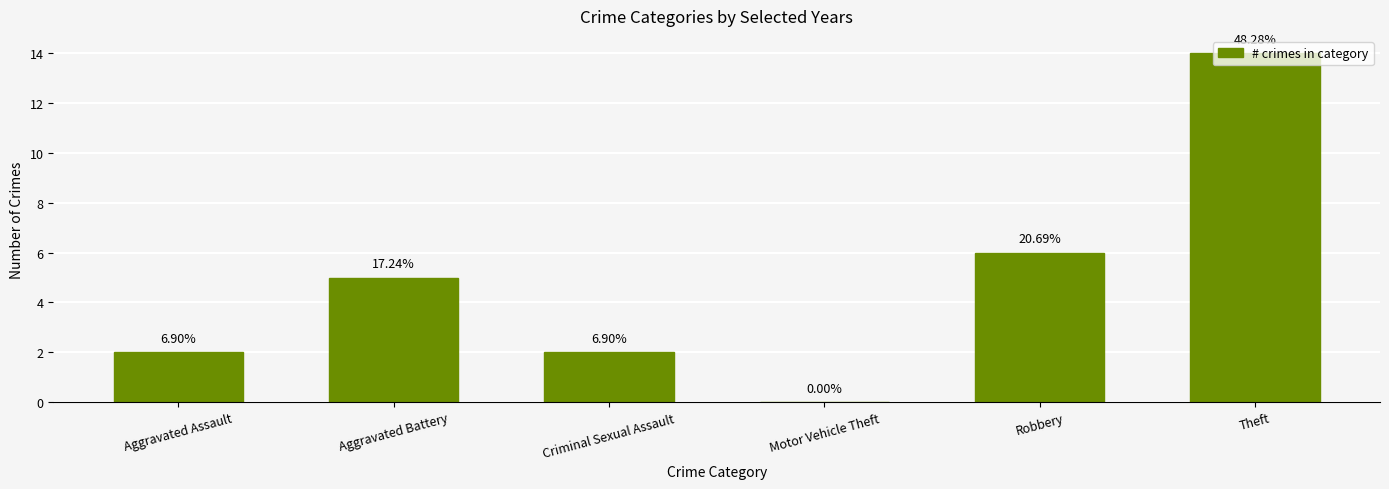

What position from the left is Theft?

6